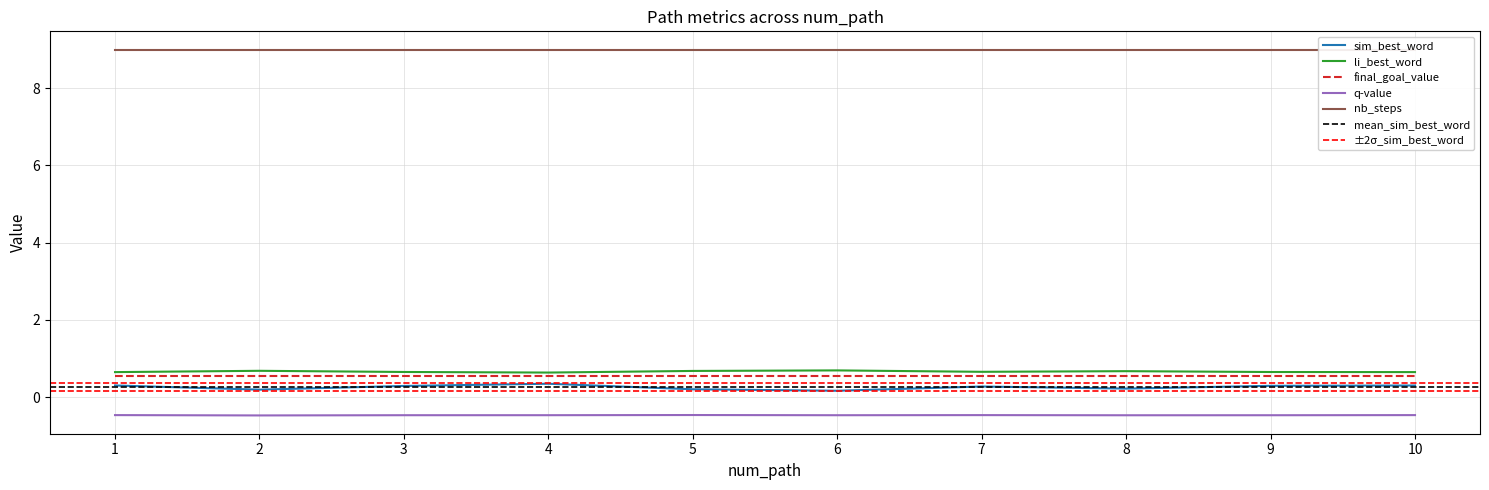

What is the sum of all li_best_word values?

6.6